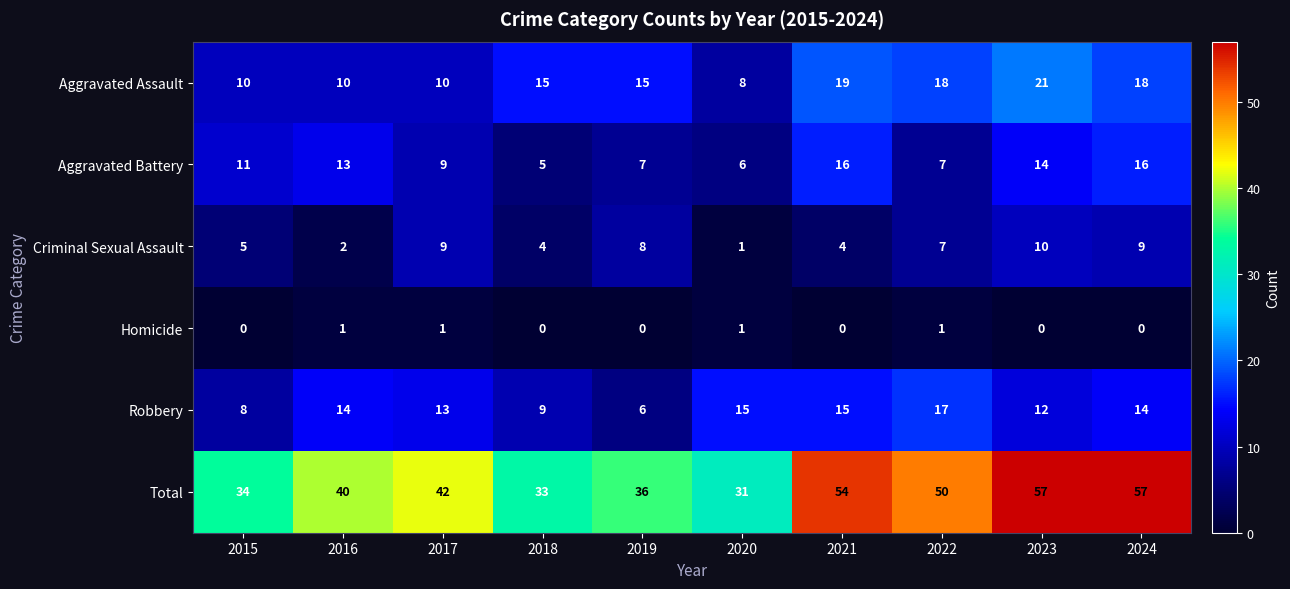

Which series has the largest total across all categories?

Total